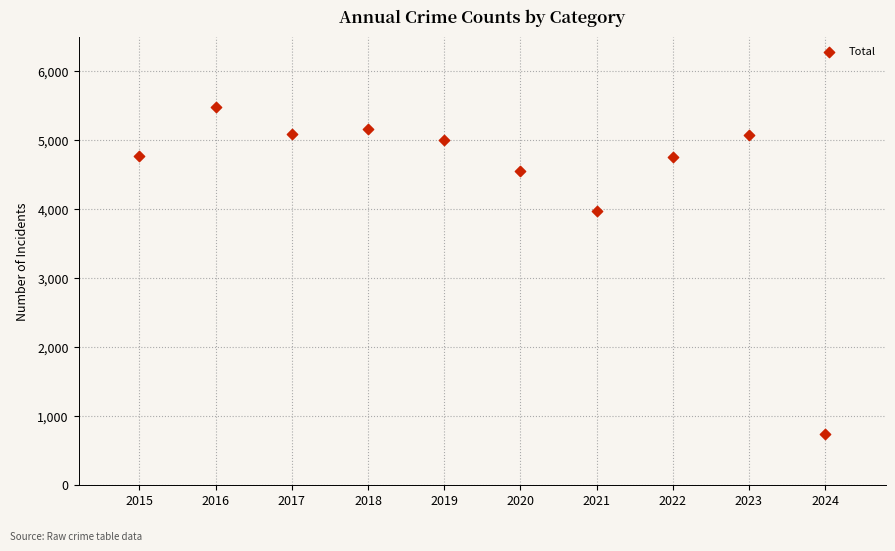

What is the average Y value?

4461